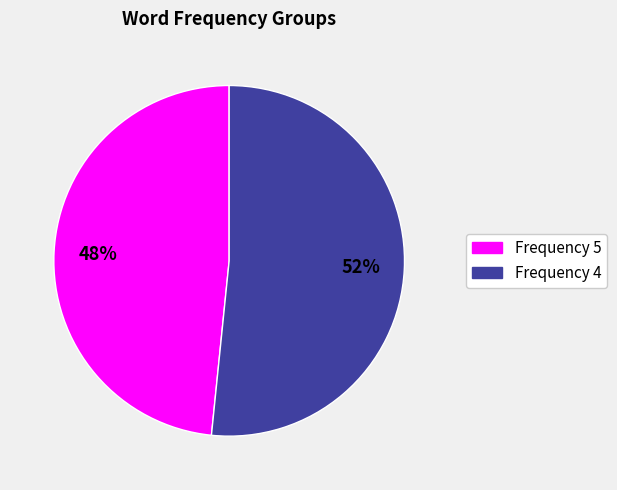

Does any single category account for the majority?

Yes